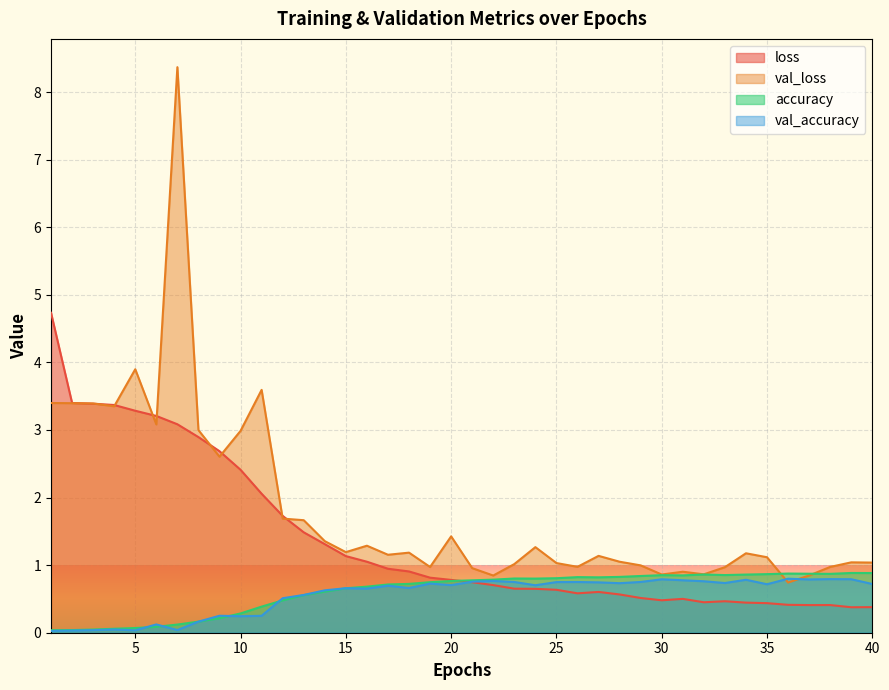

What is the lowest value of the loss series?

0.4